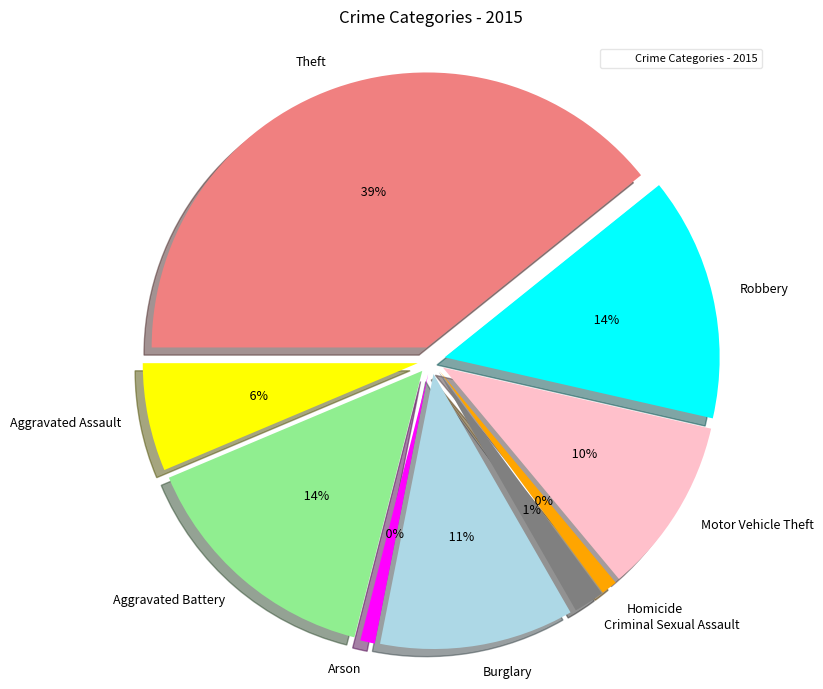

Count the number of slices in the pie.

9